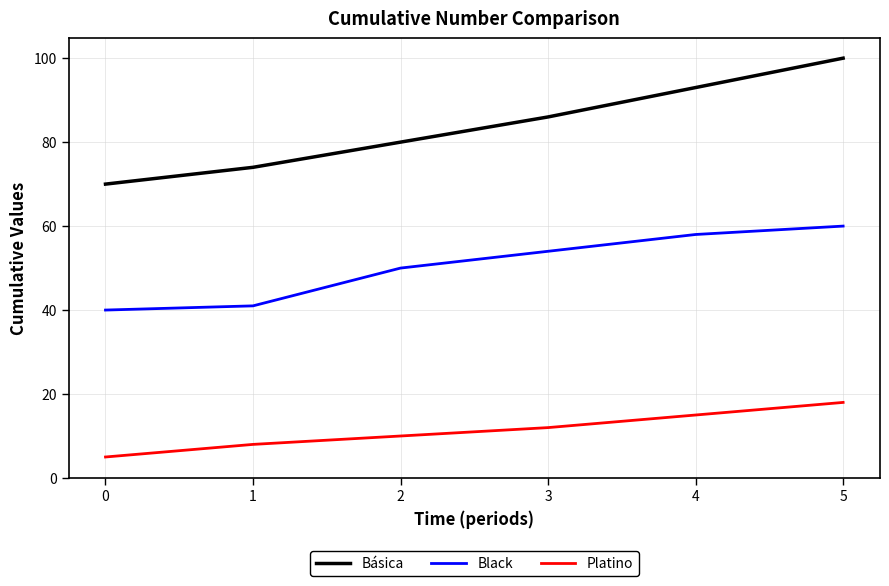

What is the approximate value of Platino at 5?

18